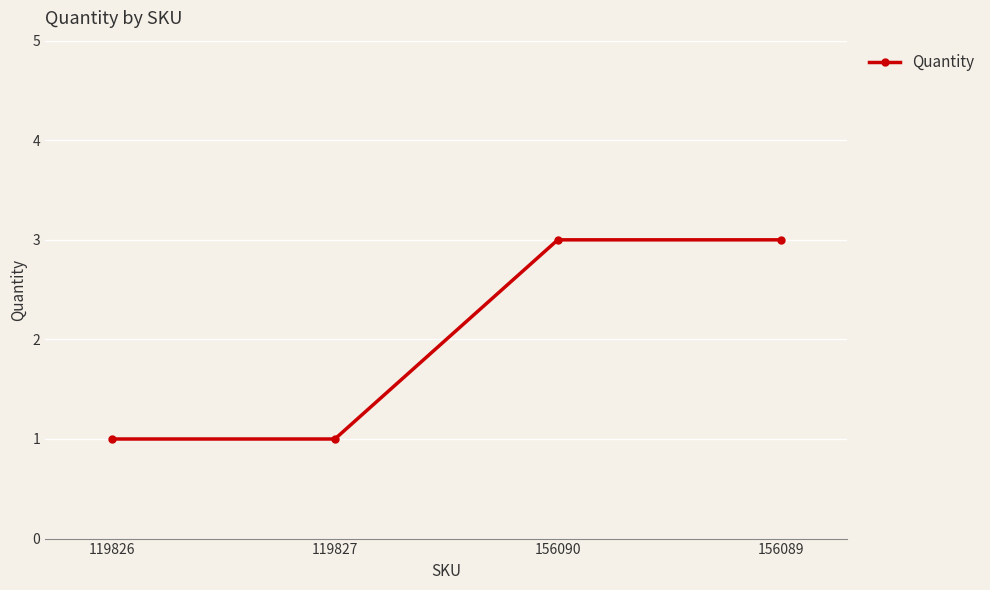

What is the value of the 4th point from the left?

3